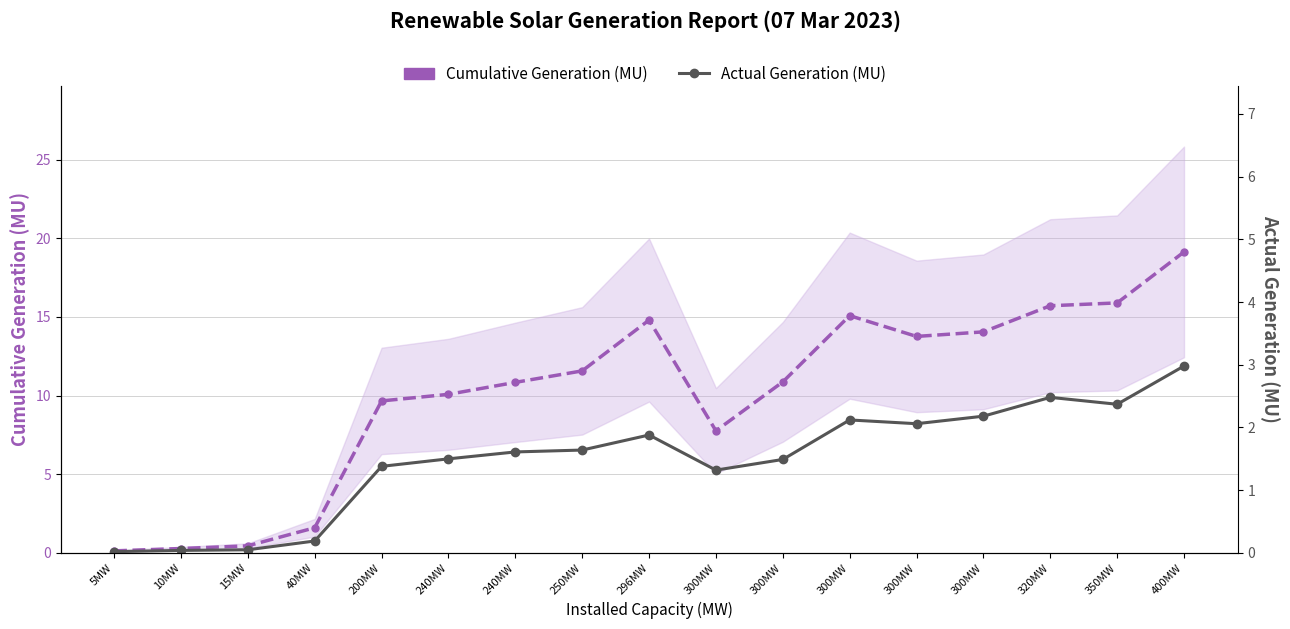

True or false: Actual Generation (MU) and Cumulative Generation (MU) intersect in this chart.

False